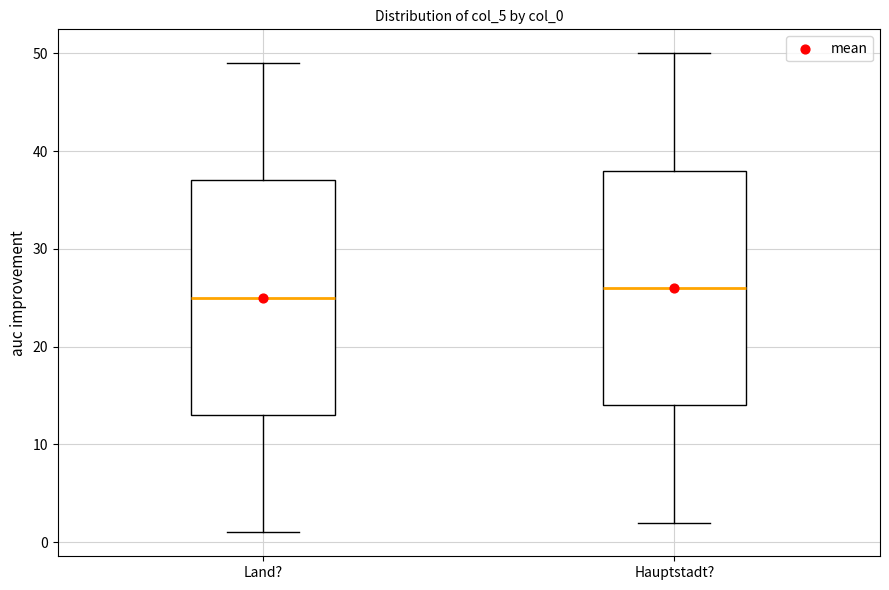

Which box has the highest median line?

Hauptstadt?